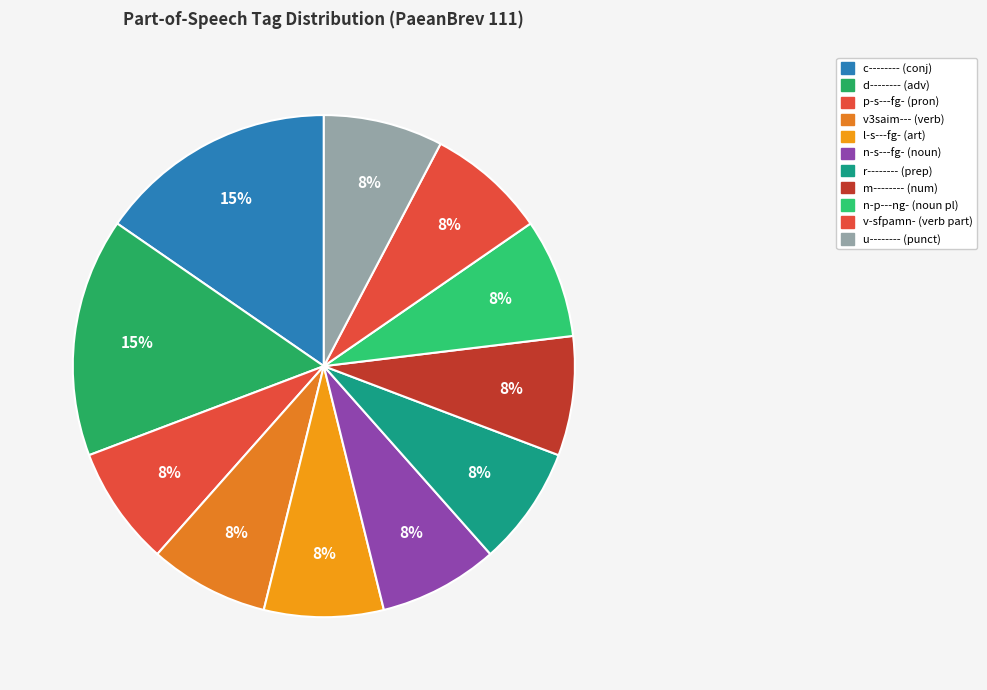

Count the number of slices in the pie.

11